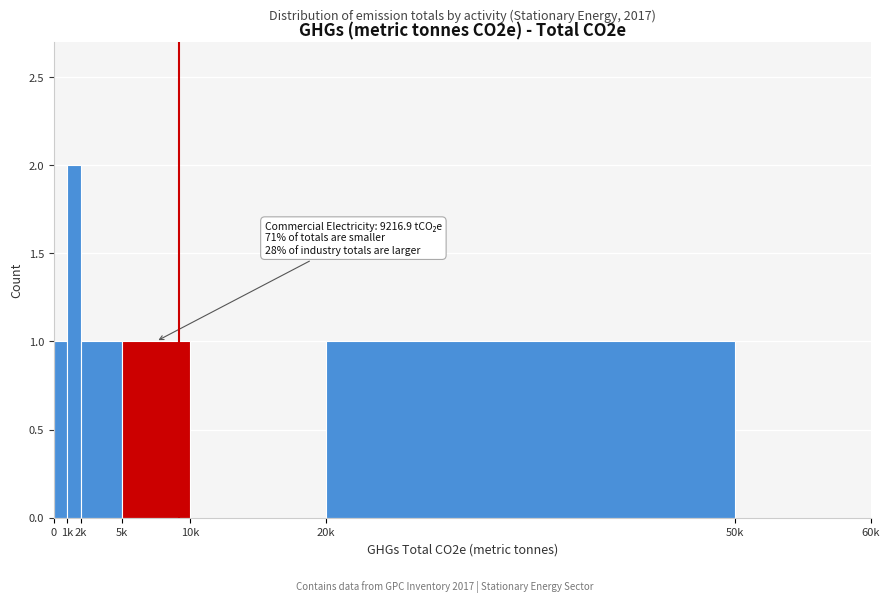

Reading left to right, what are all the values shown in this chart?

0=1	1k=2	2k=1	5k=1	10k=0	20k=1	50k=0